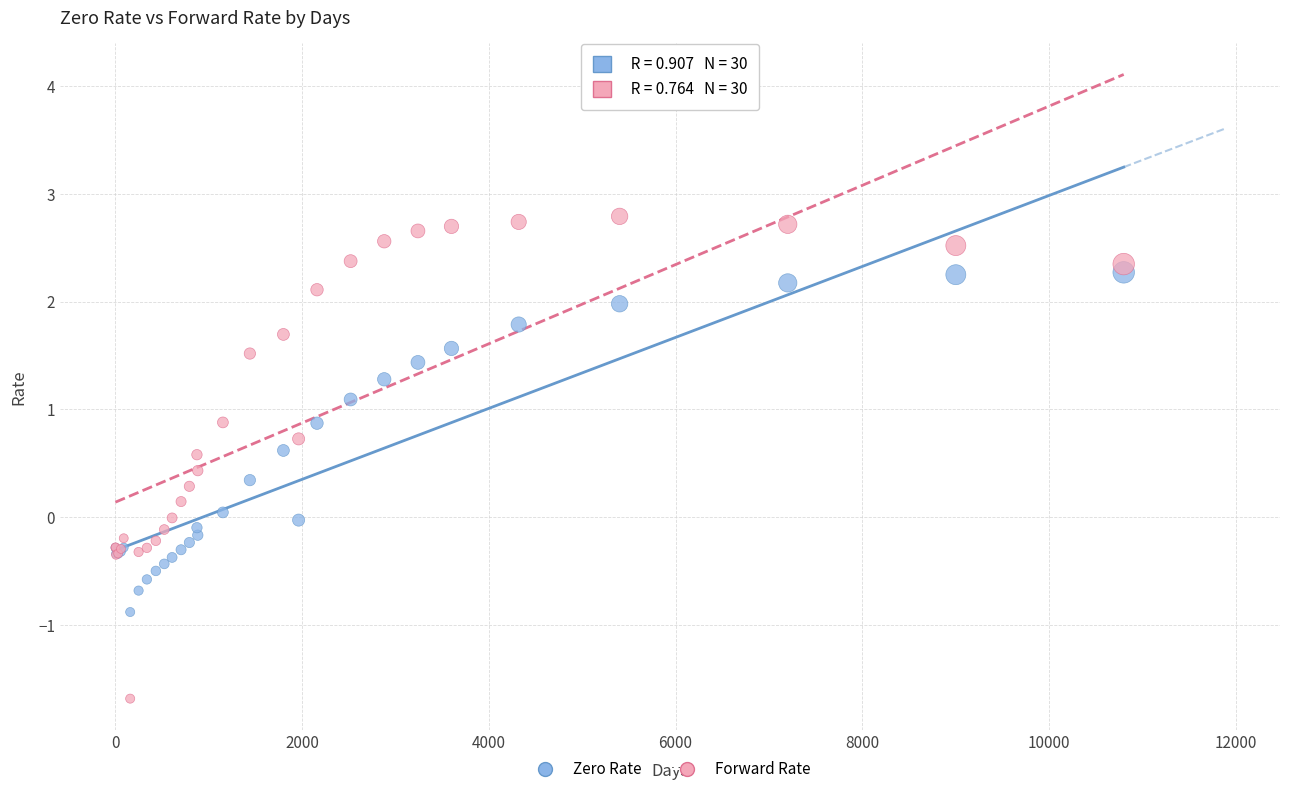

What are all the series names shown in the legend?

Zero Rate, Forward Rate